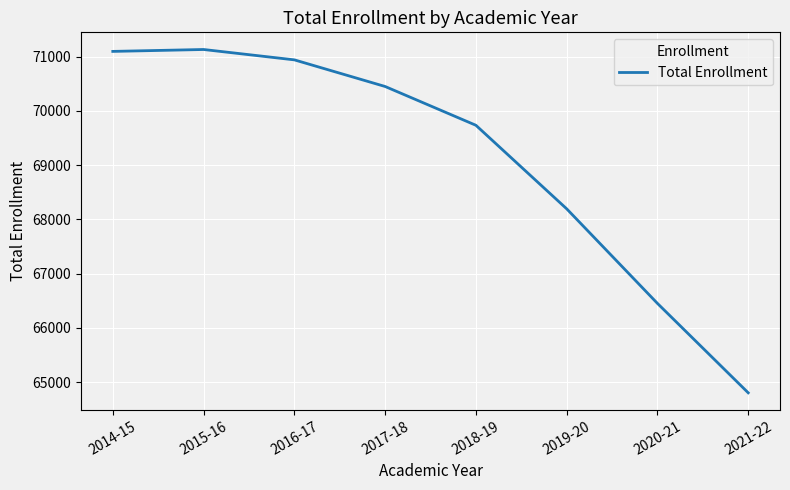

Approximately how many times larger is the value at 2020-21 compared to 2019-20?

1.0